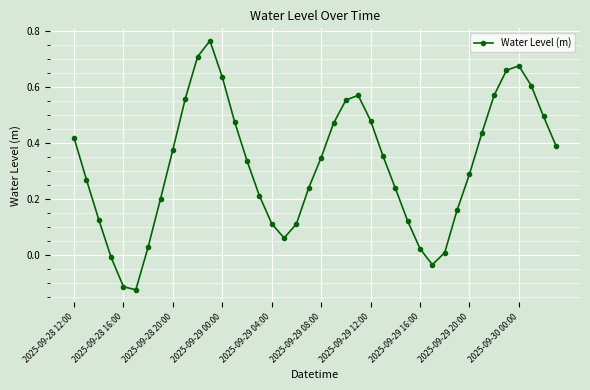

True or false: there are more than 1 points higher than both neighbors.

True